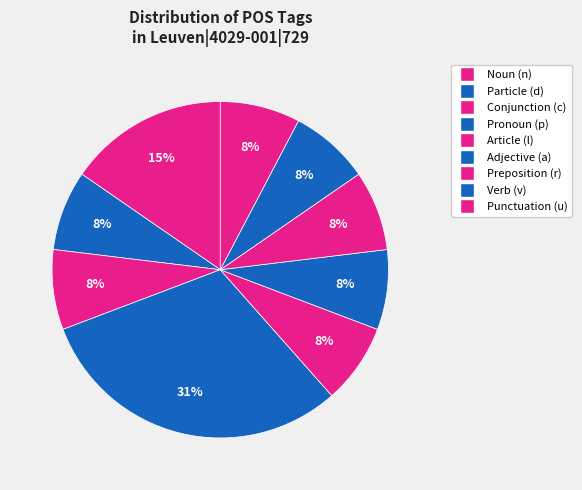

How many slices are in this pie chart?

9